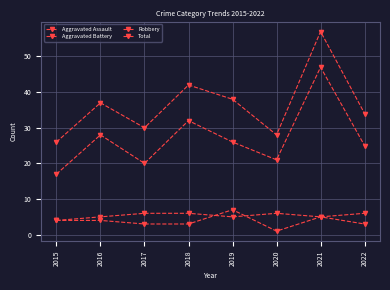

What is the difference between the Total values at 2021 and 2015?

31